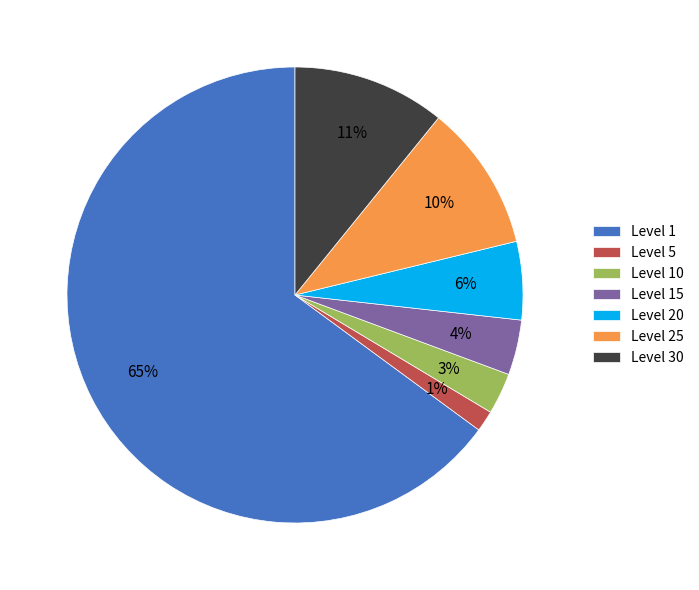

Is the sum of Level 25 and Level 15 greater than half?

No